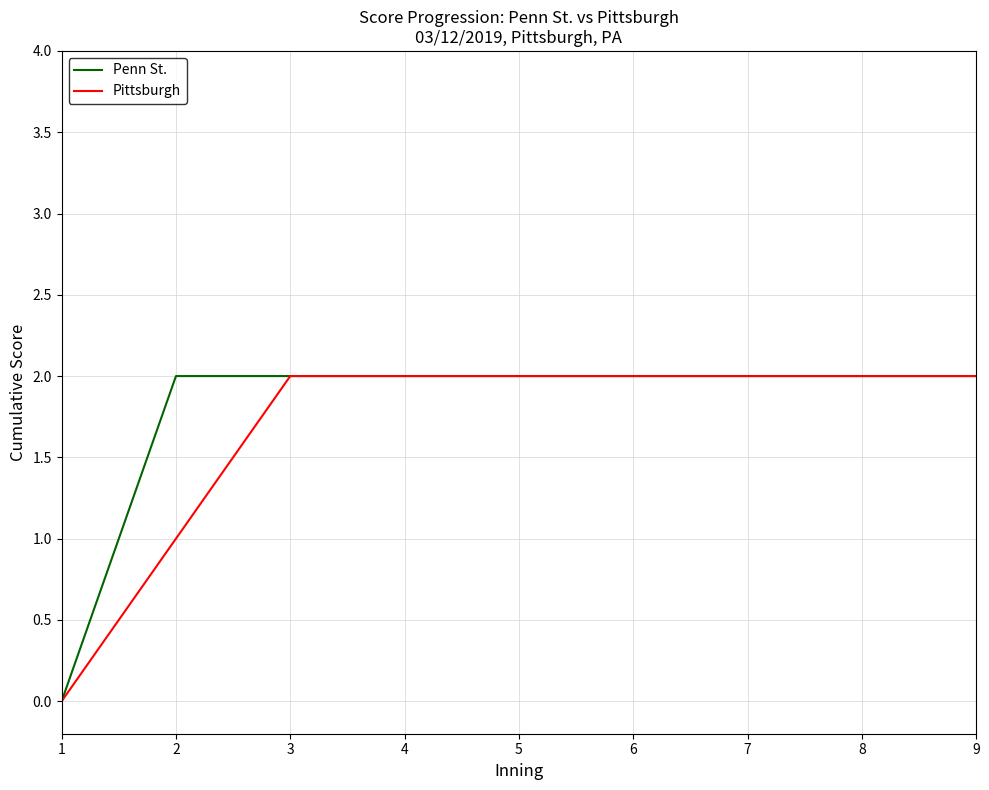

What is the total value across all series at 6?

4